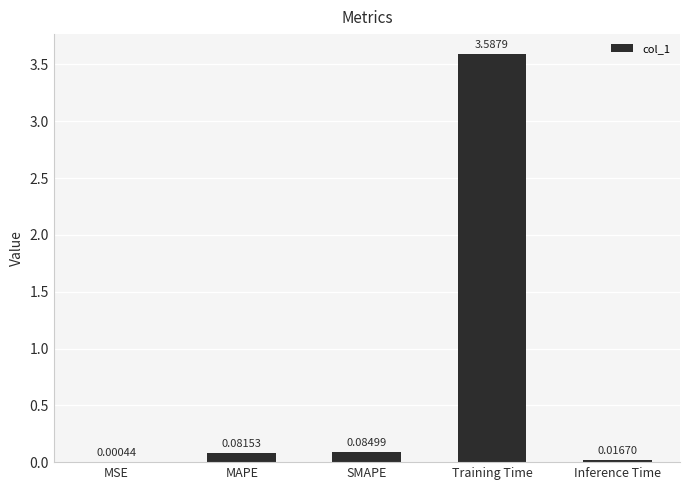

Does the chart contain stacked bars?

No